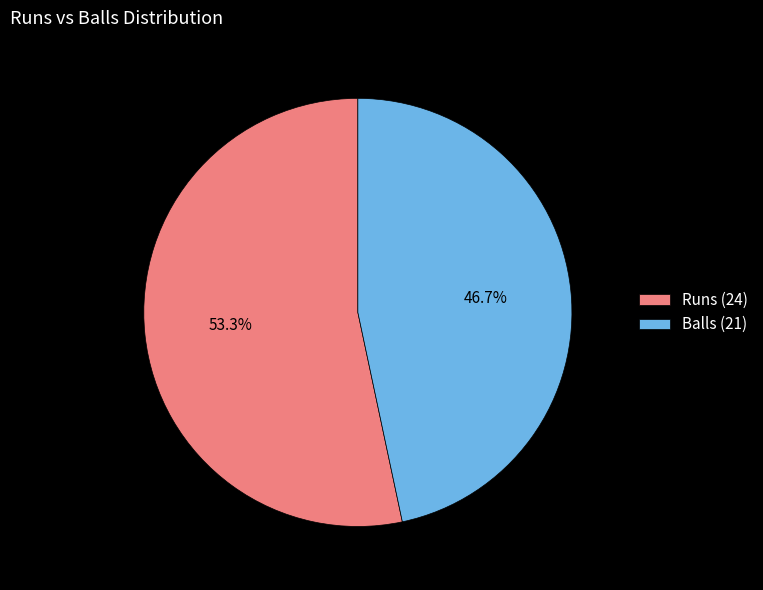

Count the number of slices in the pie.

2